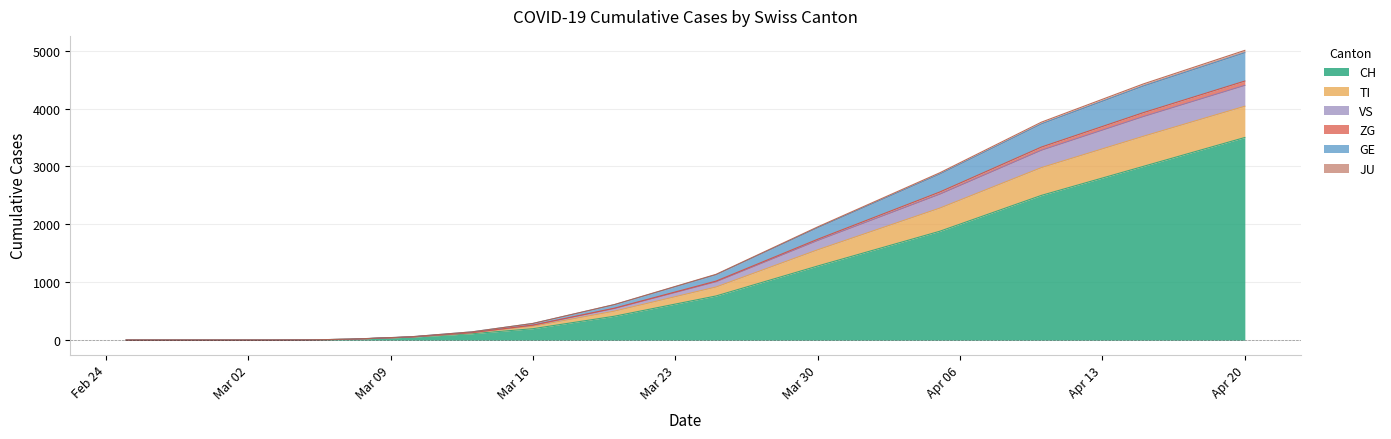

Which category has the highest value in the CH series?

Apr 20